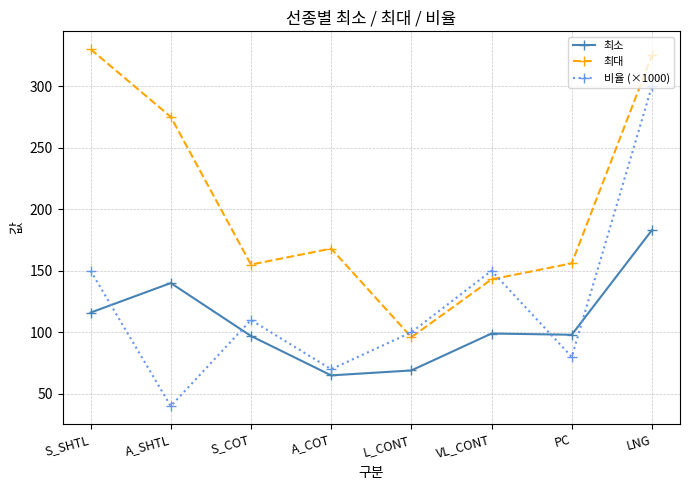

Which label corresponds to the largest value in the chart?

S_SHTL